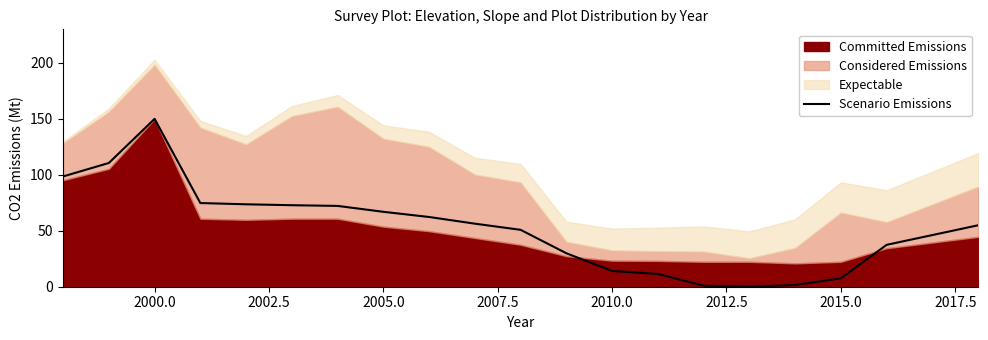

At which label does Scenario Emissions reach its peak?

2000.0